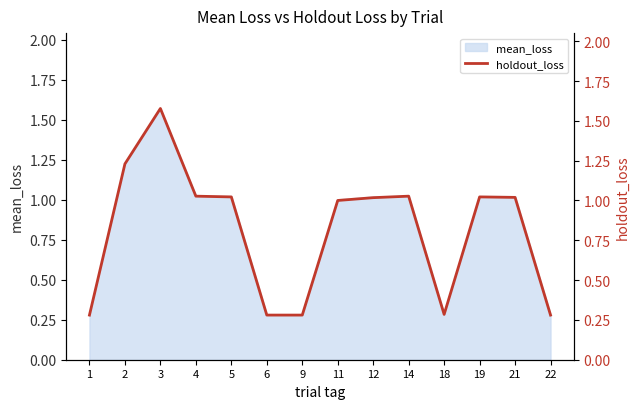

Reading left to right, transcribe all the data shown in this chart.

0.3	1.2	1.6	1.0	1.0	0.3	0.3	1.0	1.0	1.0	0.3	1.0	1.0	0.3